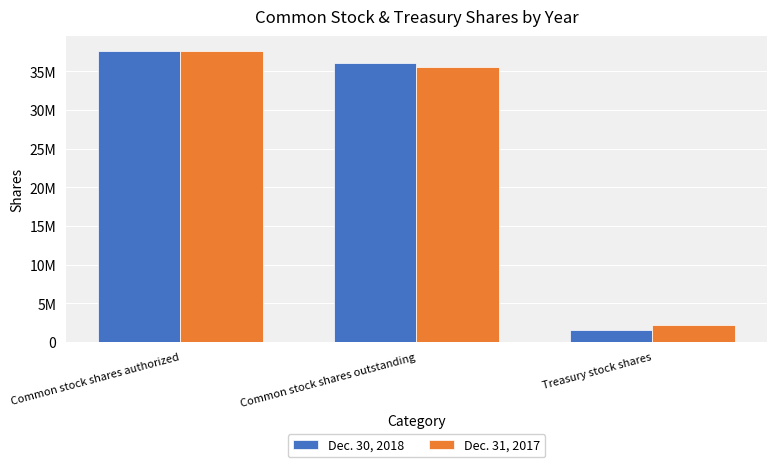

Where does the Dec. 31, 2017 series first go above 35540233?

Common stock shares authorized